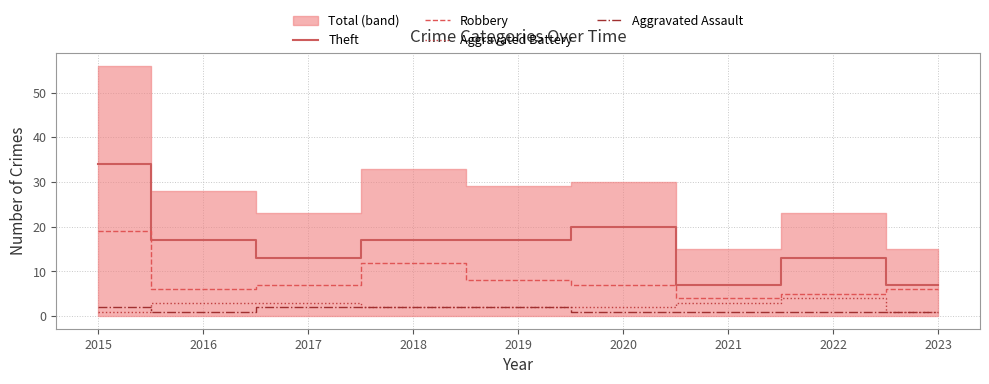

Between 2016 and 2021, which series saw the biggest shift?

Theft